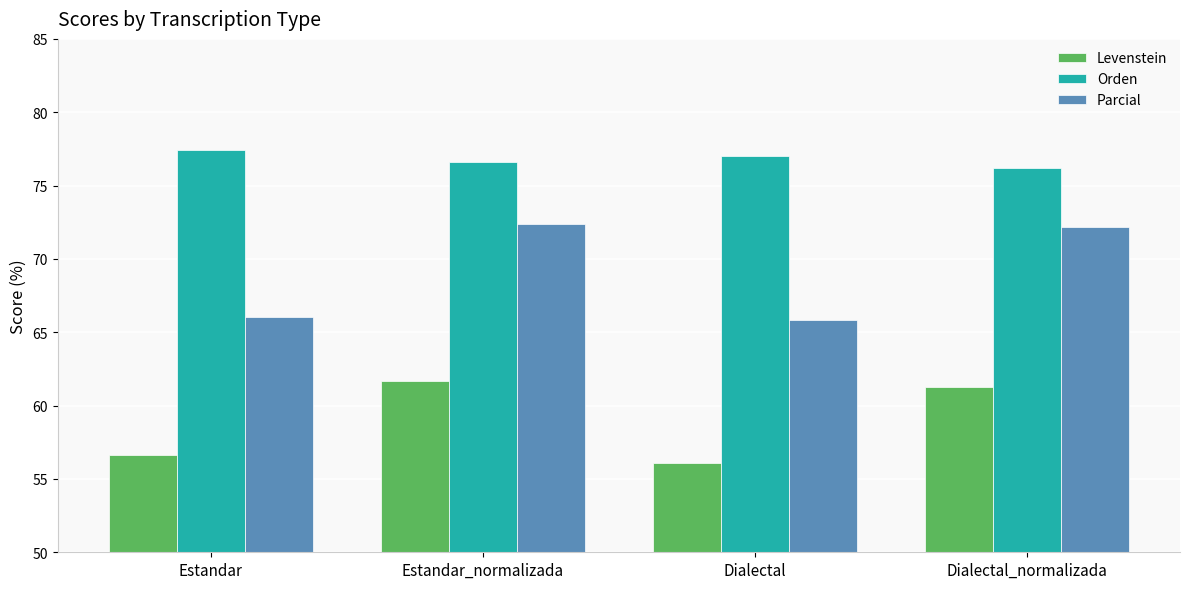

Which series changed the most between Estandar_normalizada and Dialectal?

Parcial